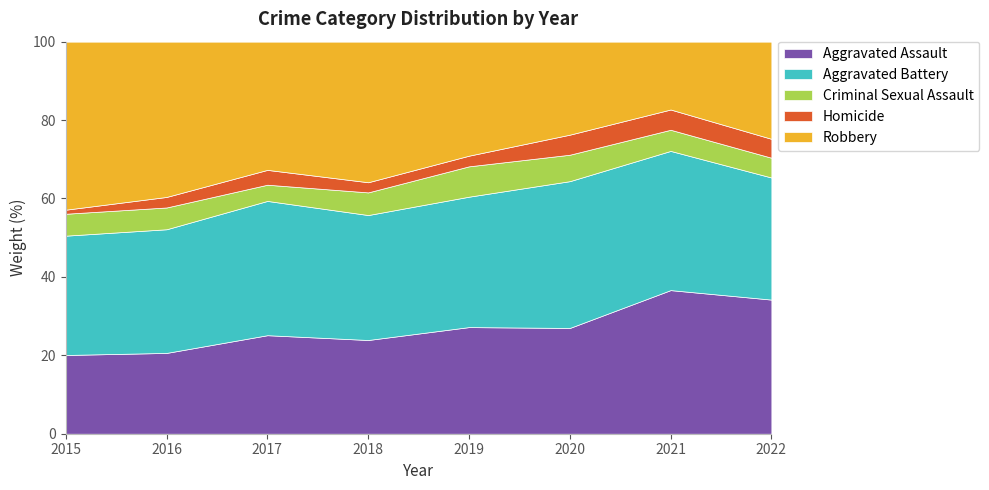

What is the lowest value of the Aggravated Assault series?

20.1